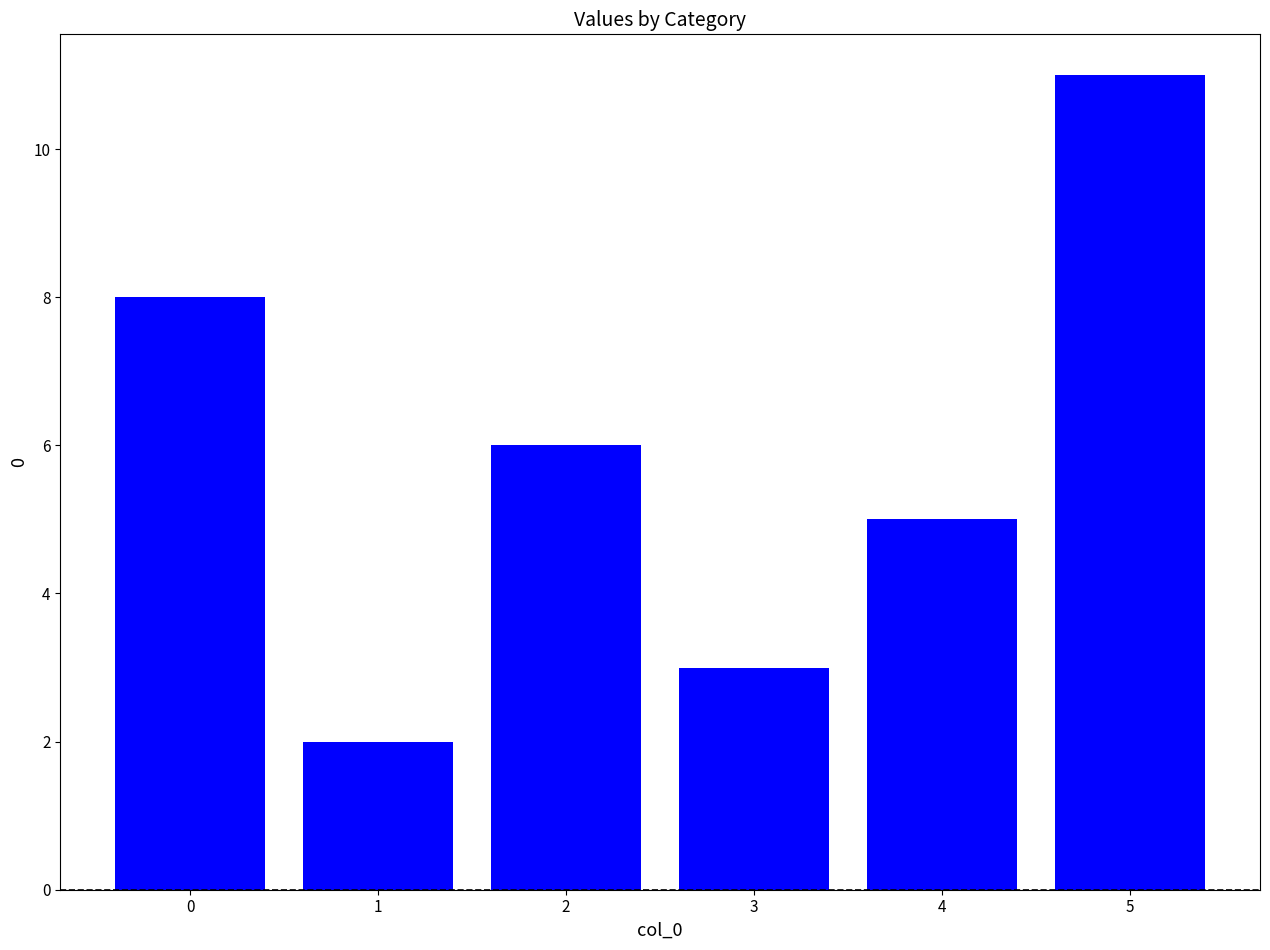

Approximately how many times larger is the value at 5 compared to 0?

1.4